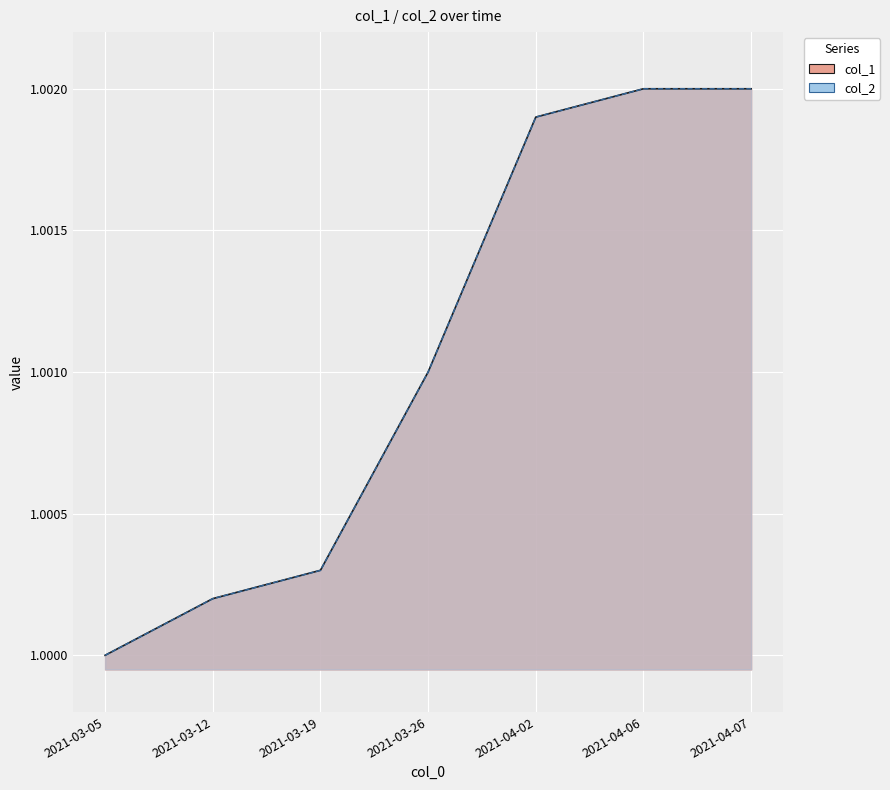

What is the lowest value of the col_2 series?

1.0